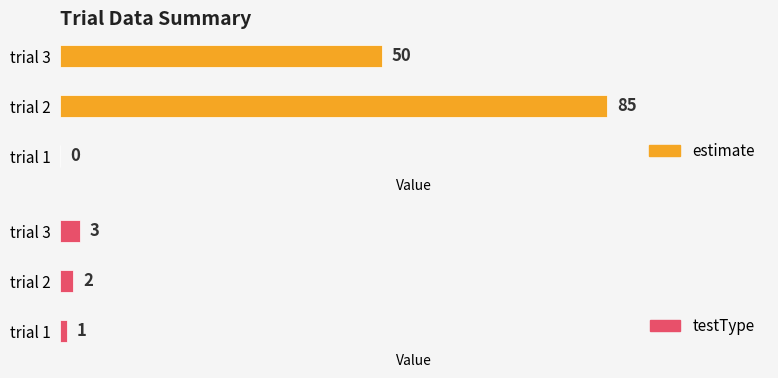

The value of estimate at trial 1 is 0. True or false?

True